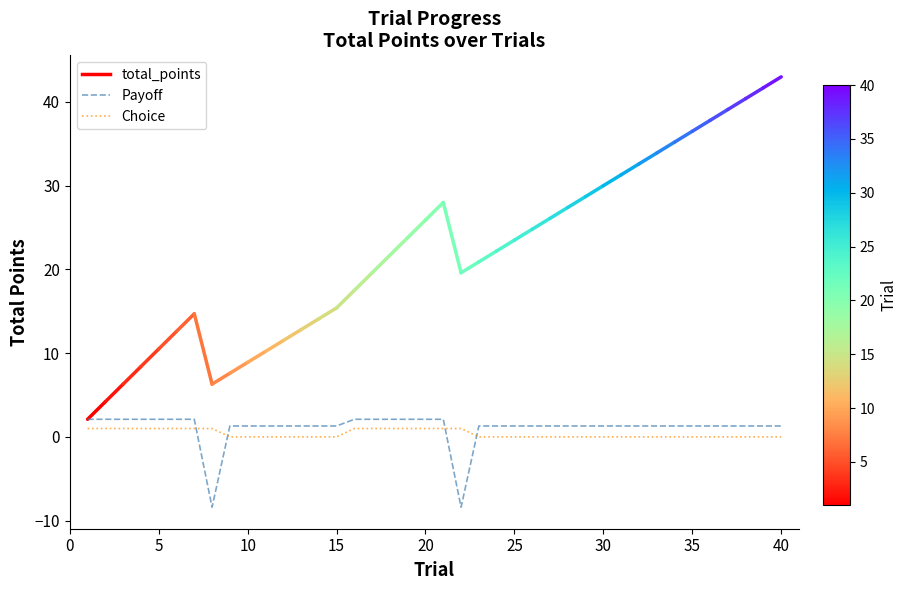

Which series ends up on top after the final intersection of Choice and Payoff?

Payoff